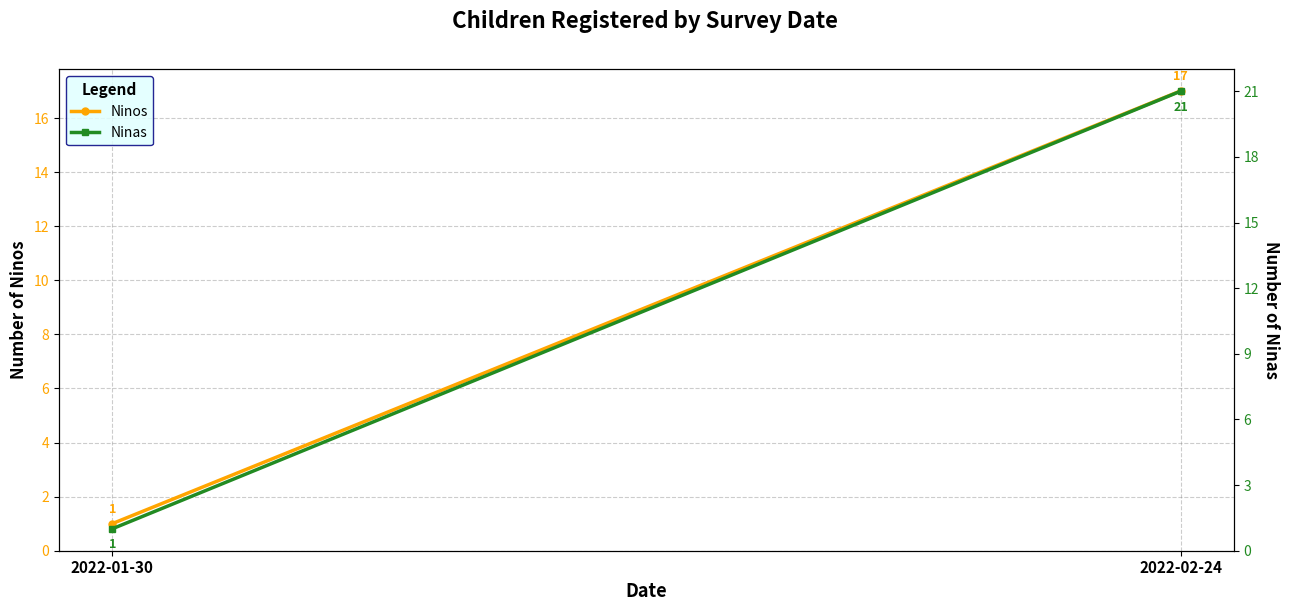

Rank the series by their maximum value, from highest to lowest.

Ninas, Ninos